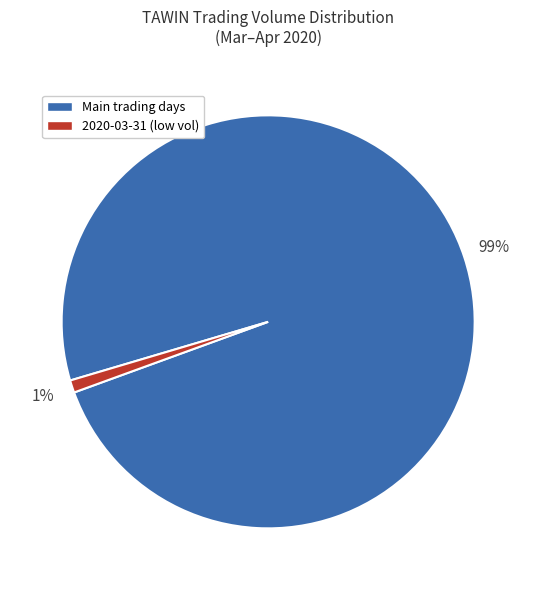

Count the number of slices in the pie.

2